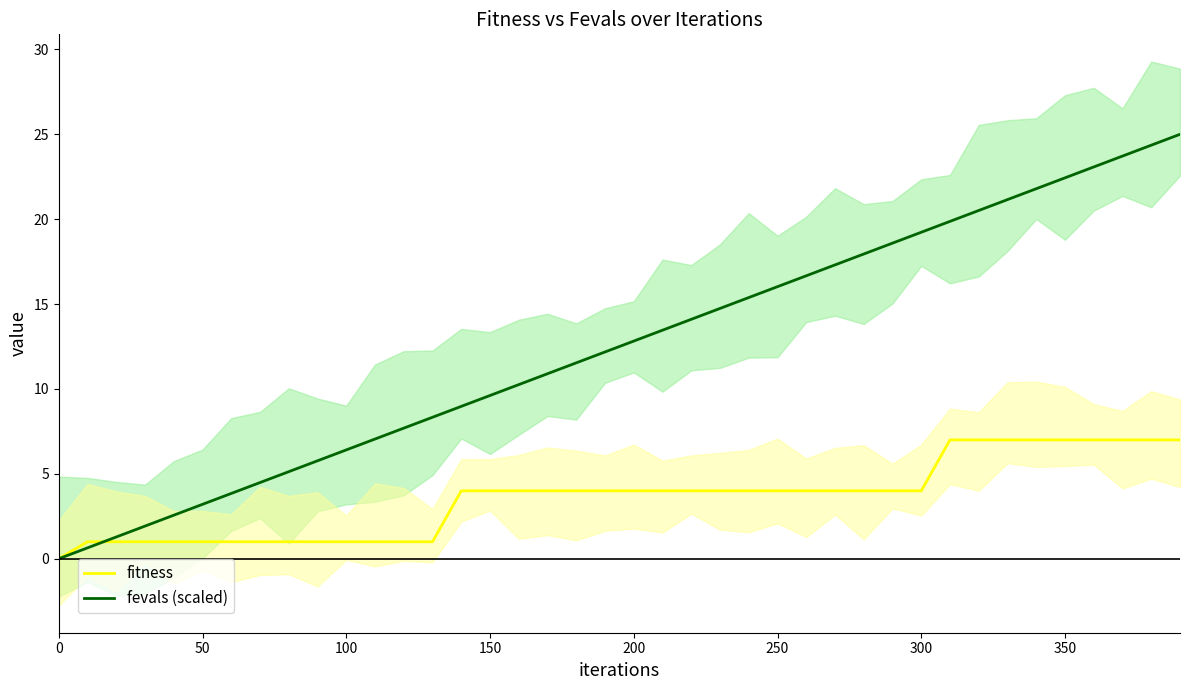

The value of fevals (scaled) at 50 is 4.7. True or false?

False